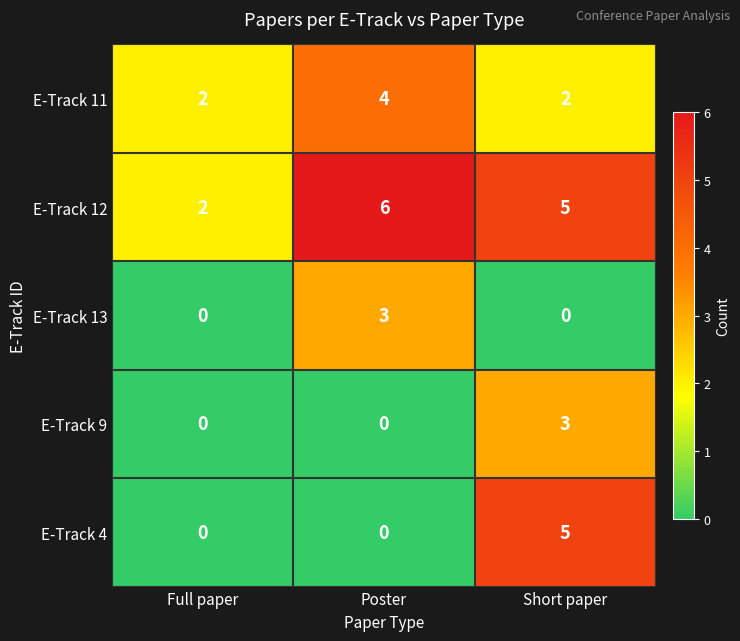

The E-Track 11 series shows 2 at Poster. True or false?

False